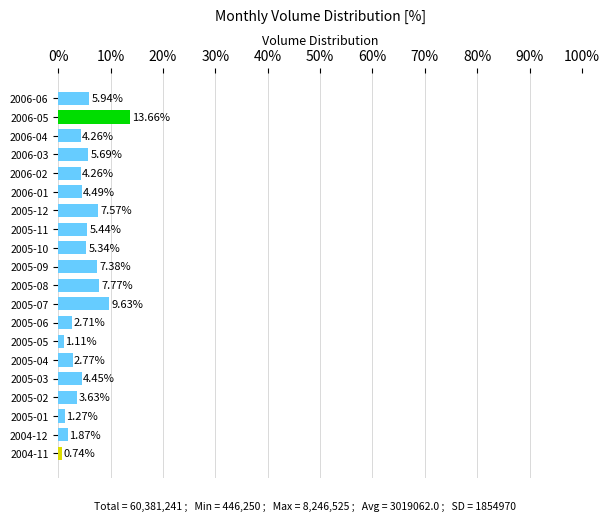

Between 2006-04 and 2005-06, which is larger?

2006-04